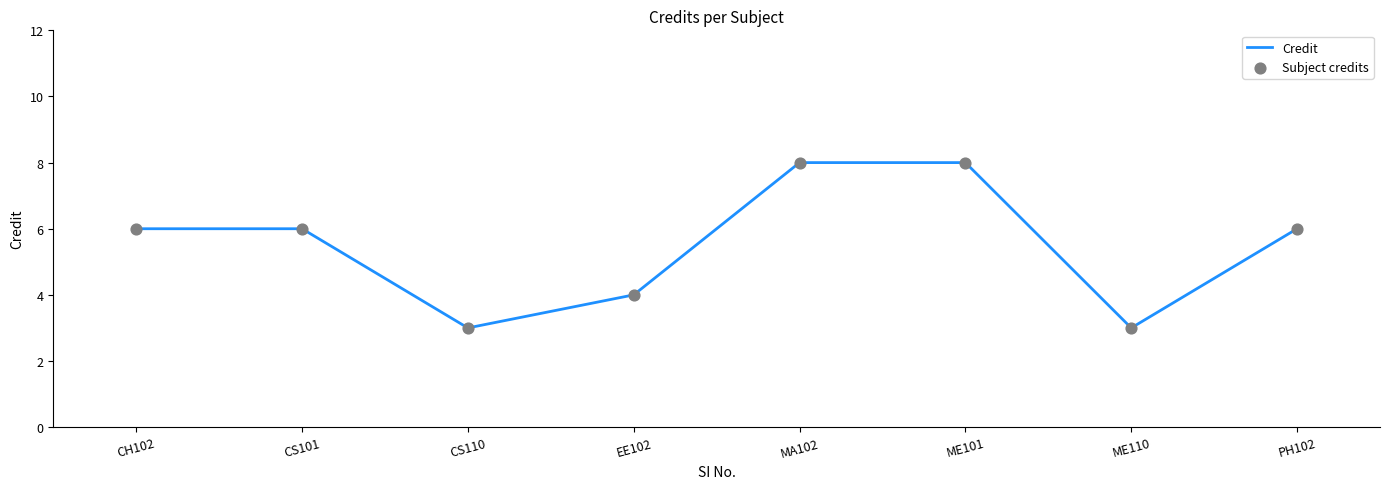

What is the minimum value shown in the chart?

3